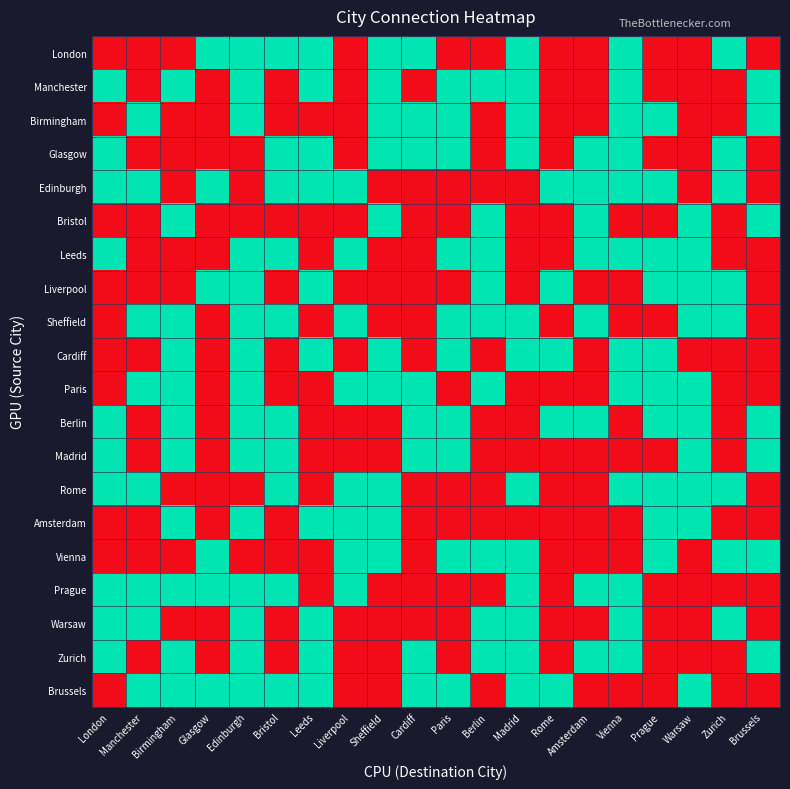

Rank the series at Vienna from lowest to highest value.

Bristol, Liverpool, Sheffield, Berlin, Madrid, Amsterdam, Vienna, Brussels, London, Manchester, Birmingham, Glasgow, Edinburgh, Leeds, Cardiff, Paris, Rome, Prague, Warsaw, Zurich